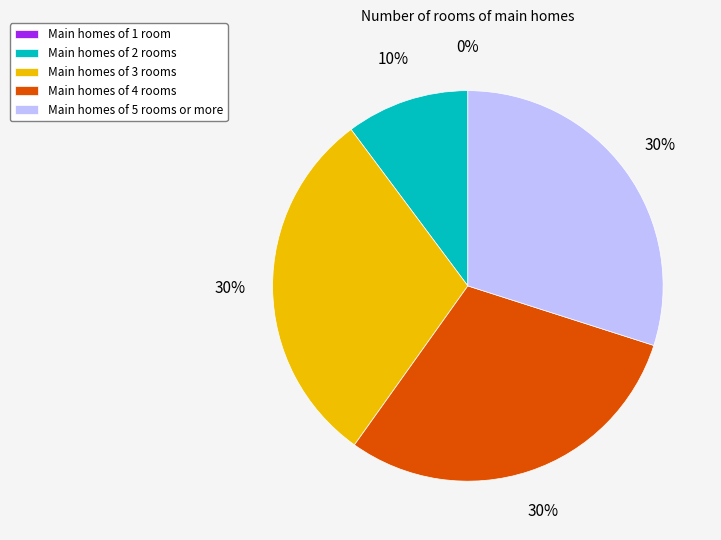

True or false: Main homes of 5 rooms or more accounts for 30% of the total.

True